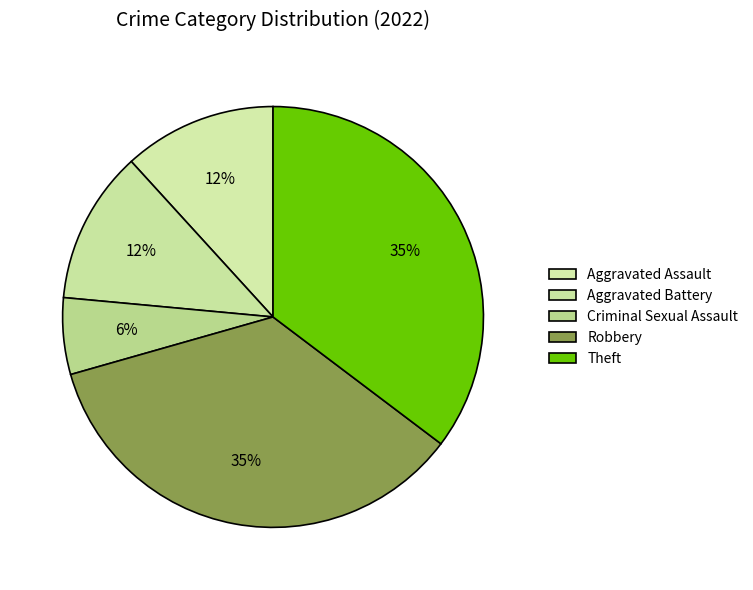

Does Aggravated Battery account for over 50% of the chart?

No